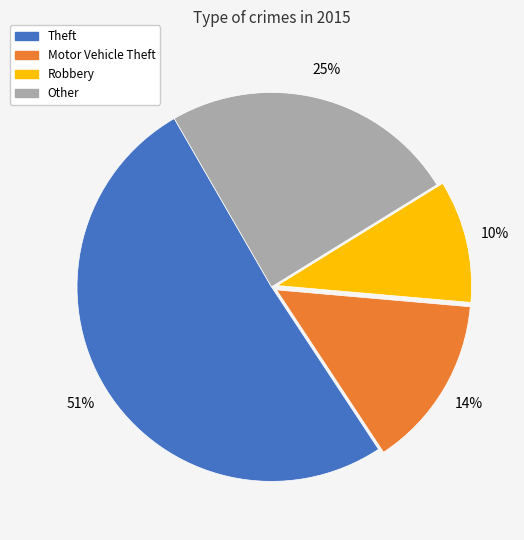

Does any single category account for the majority?

Yes